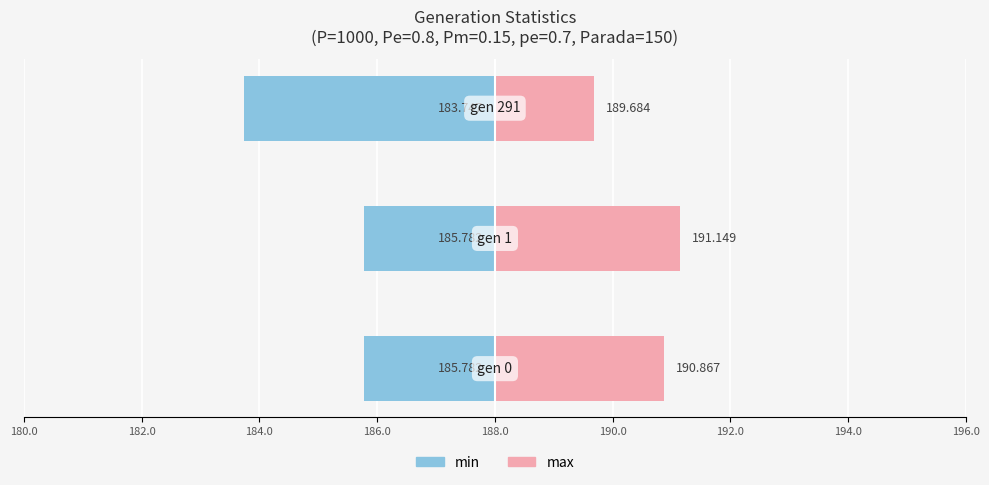

Rank the series by their average value, from highest to lowest.

max, min